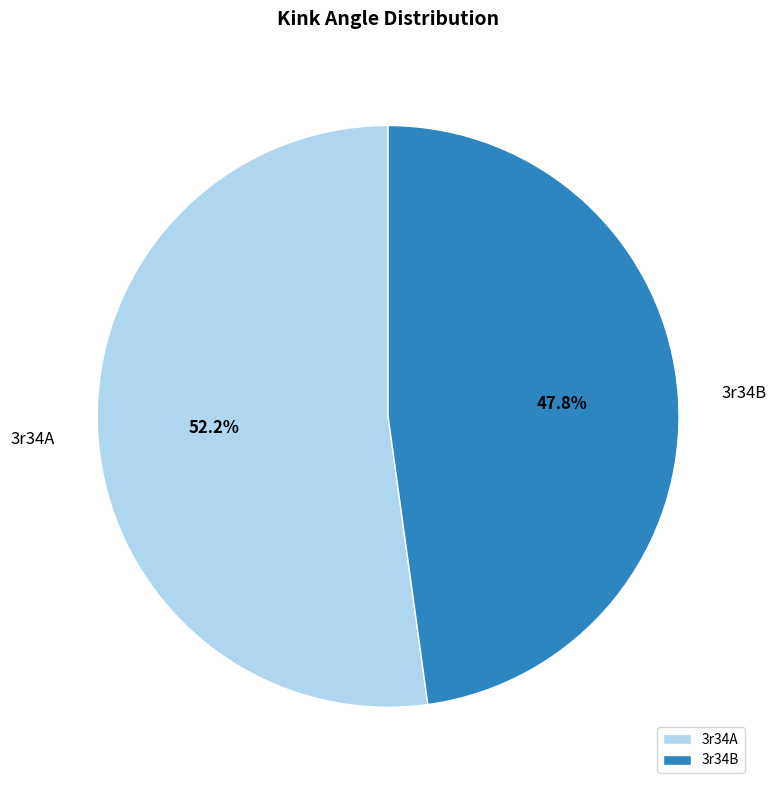

Does 3r34B account for over 50% of the chart?

No